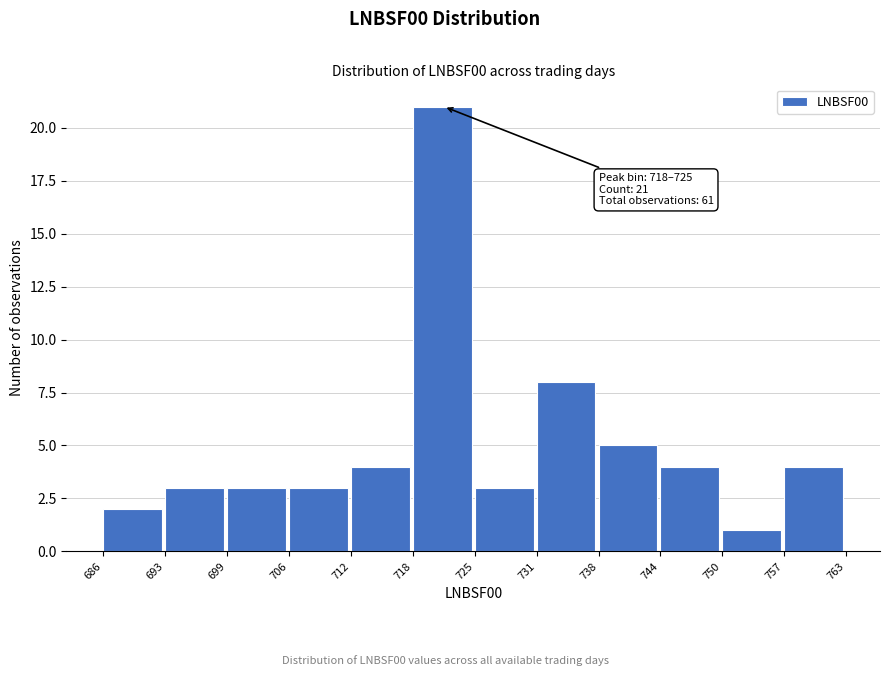

Which range on the x-axis has the tallest bar?

718 to 725